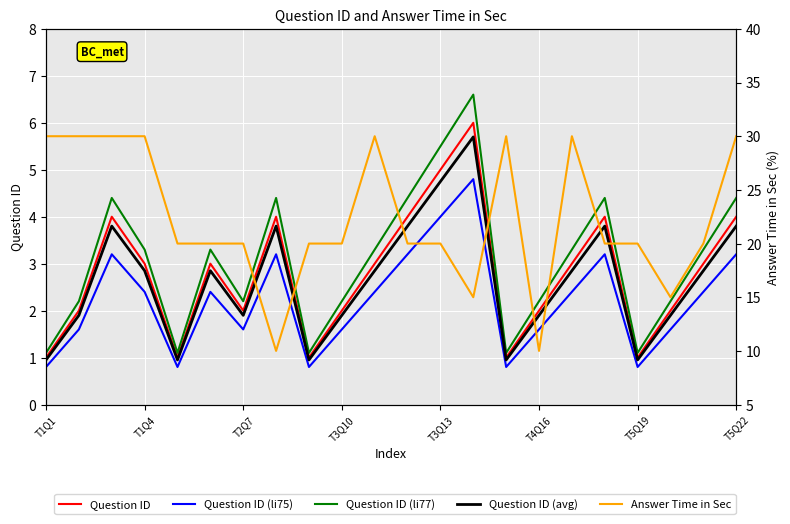

Is it true that Answer Time in Sec equals 28.4 at T3Q13?

False